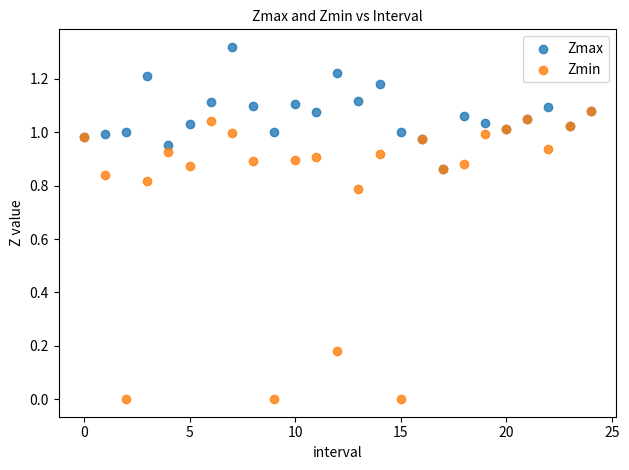

What are all the series names shown in the legend?

Zmax, Zmin